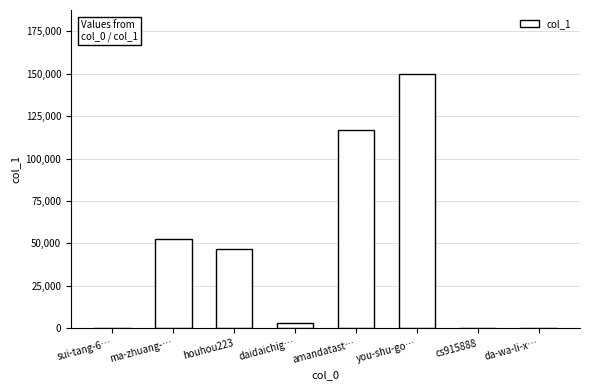

The value at amandatast… is 169333. True or false?

False